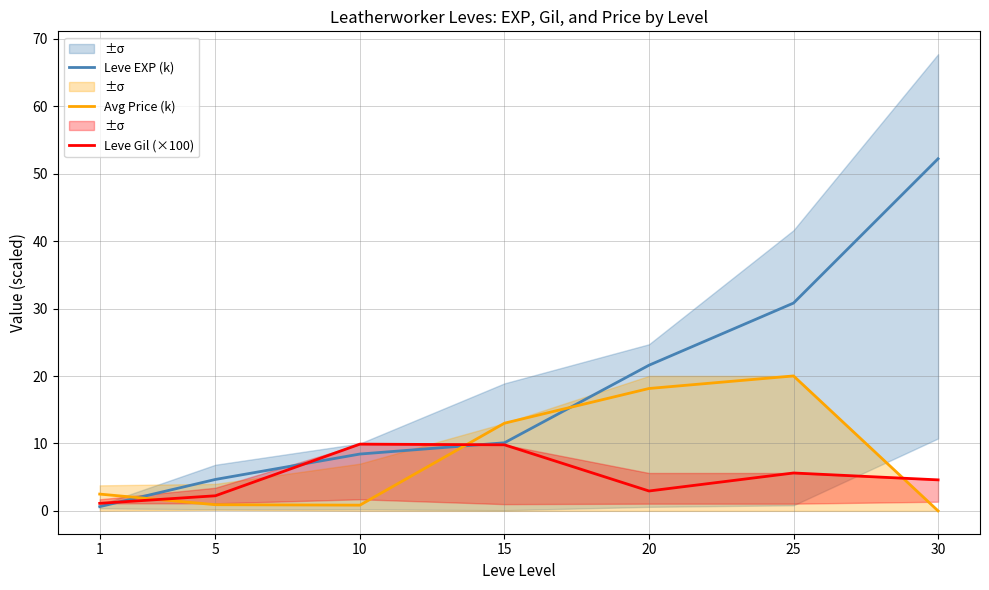

What is the total value across all series at 20?

42.7